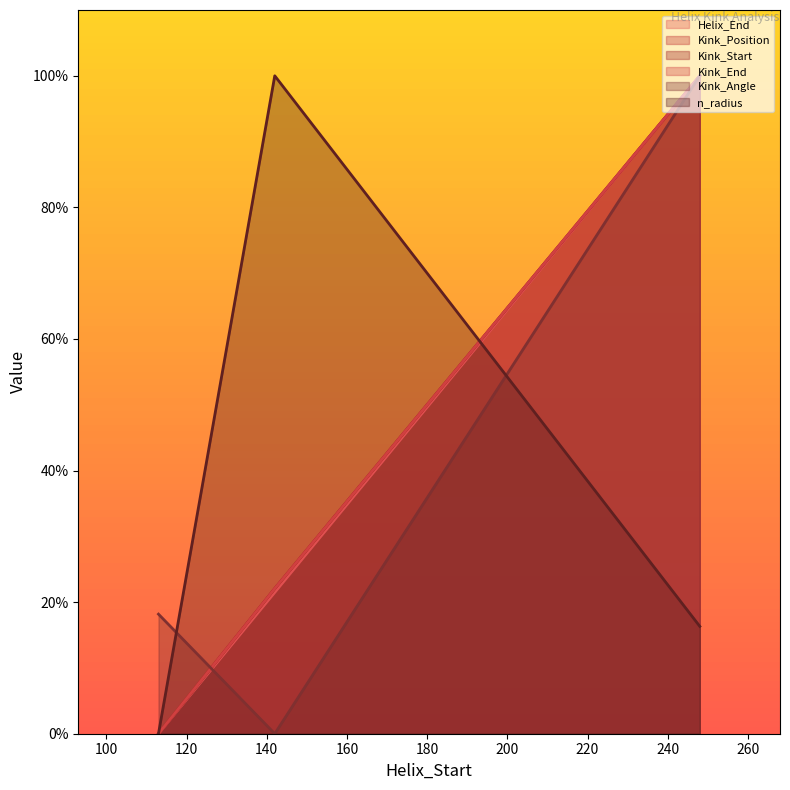

Is the value of Kink_End at 142 greater than the value of n_radius at 142?

No